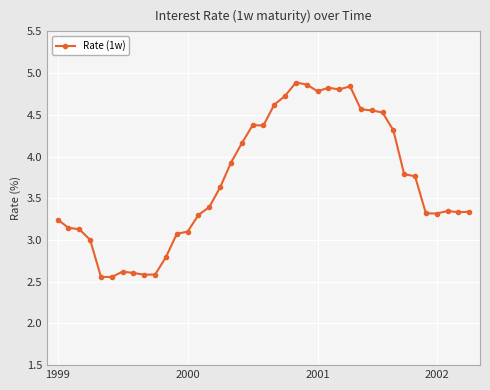

What is the difference between the maximum and second lowest values?

2.3